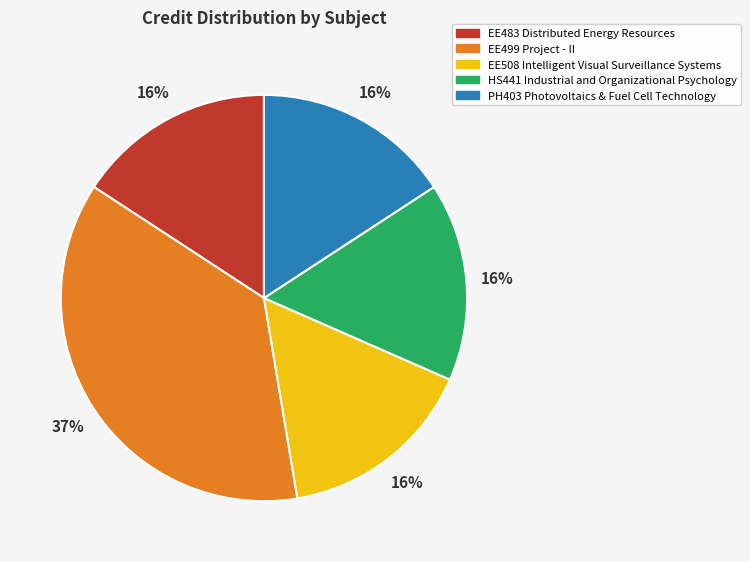

To the nearest percent, what is the difference between the largest and smallest slice percentages?

21%